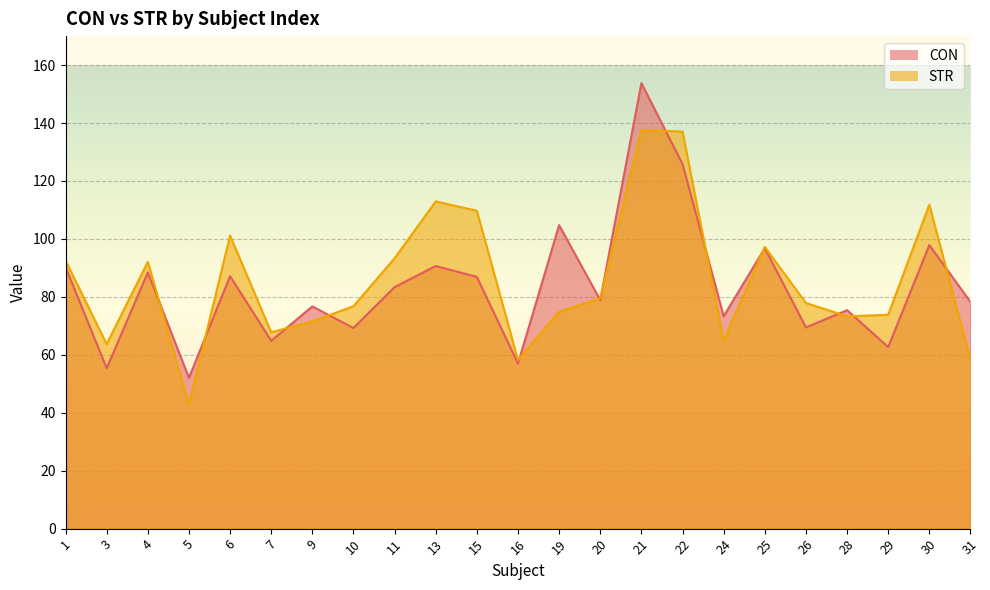

Does the chart display data point markers on the line(s)?

No